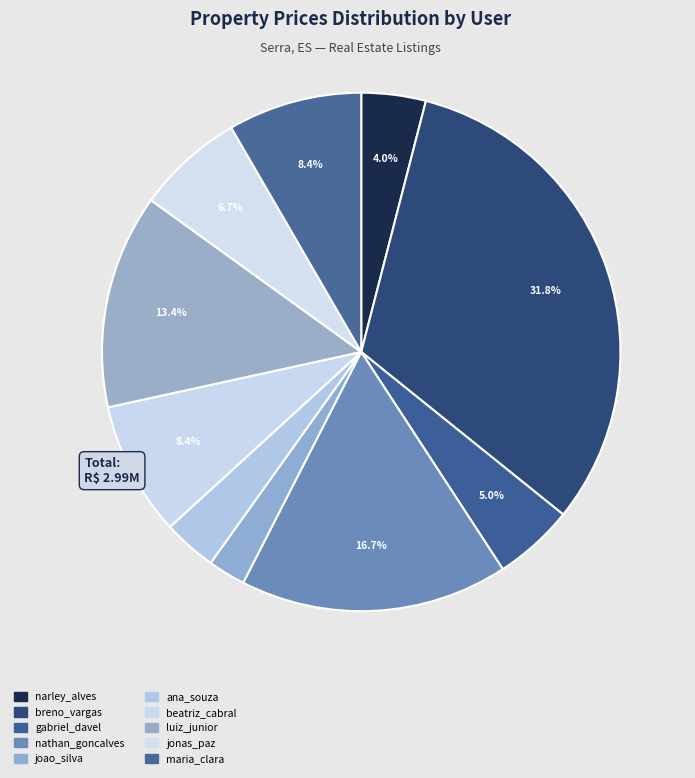

Count the number of slices in the pie.

10